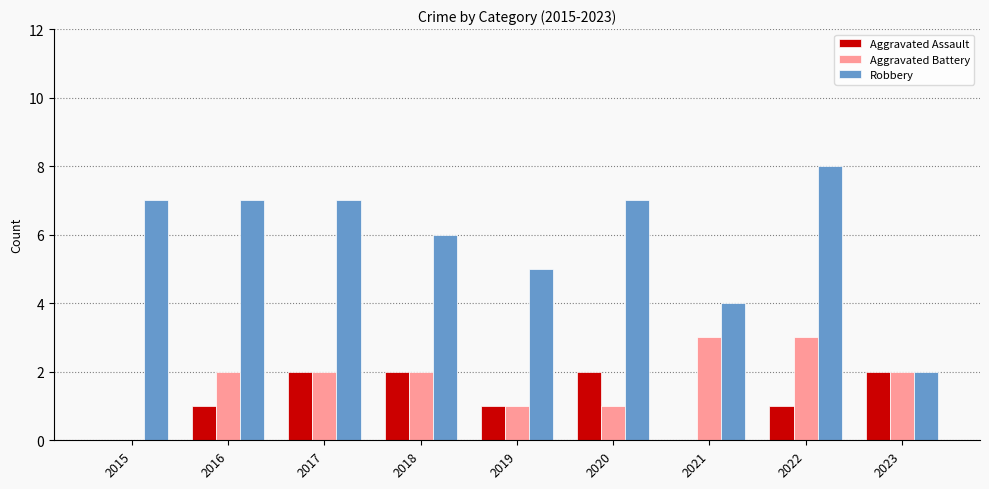

Which series changed the most between 2020 and 2022?

Aggravated Battery